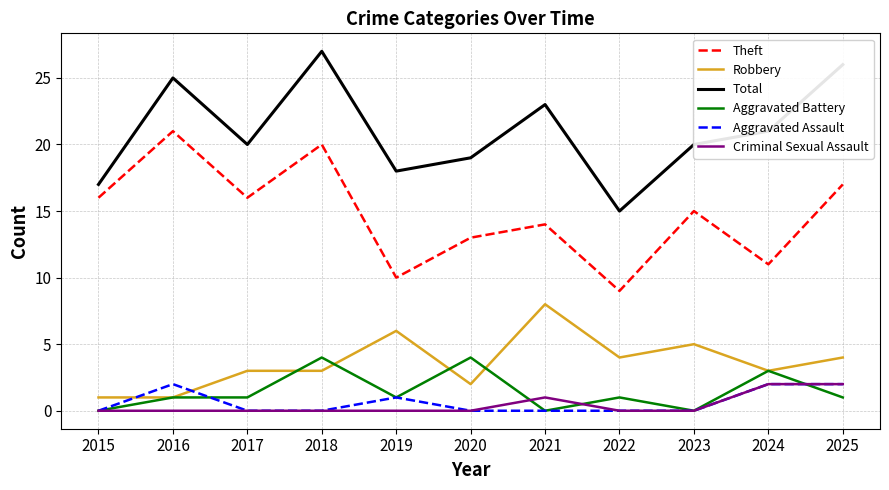

What are all the series names shown in the legend?

Theft, Robbery, Total, Aggravated Battery, Aggravated Assault, Criminal Sexual Assault